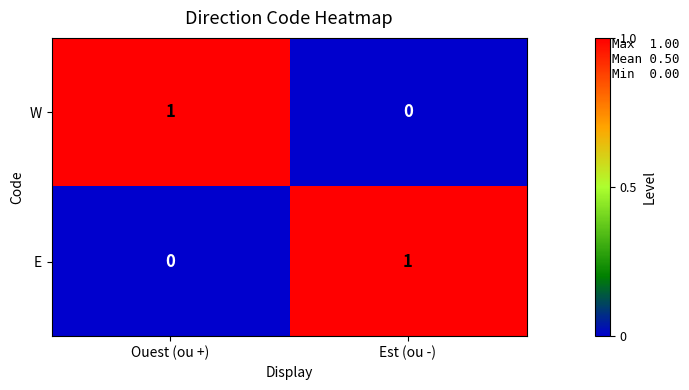

Is it true that W equals 0 at Ouest (ou +)?

False